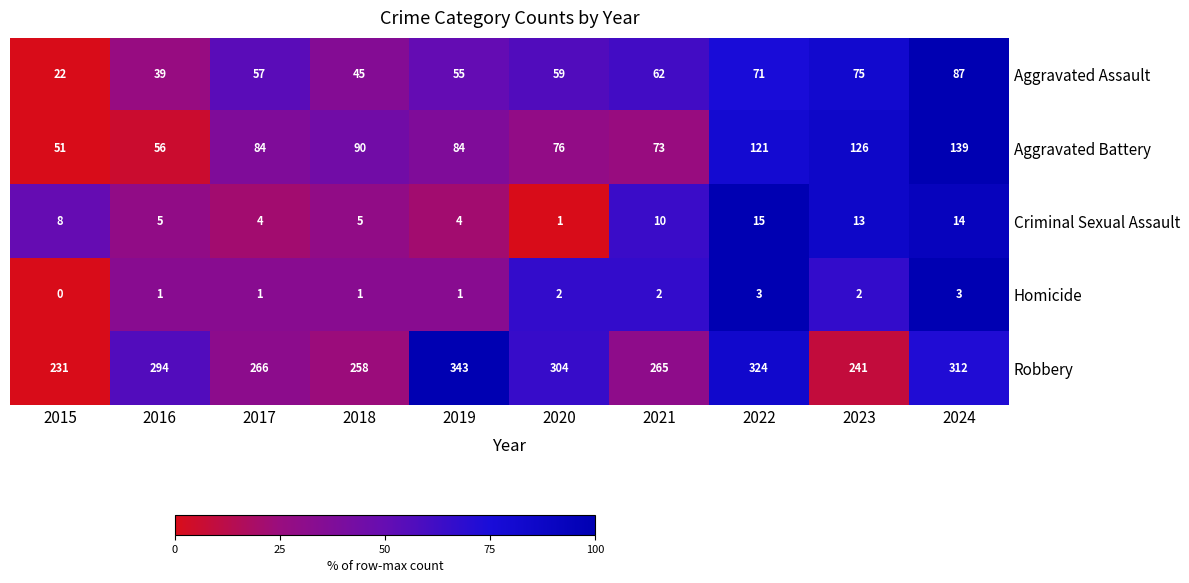

Which category has the lowest value in the Robbery series?

2015